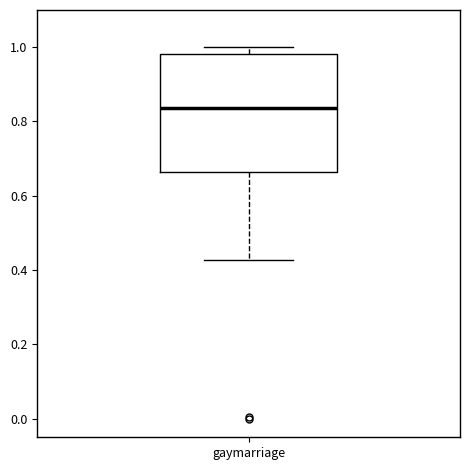

Read this box plot against the y-axis: the position of the median line, the range covered by the box, and the ends of both whiskers. The values are not printed on the chart, so give them approximately, as read against the axis.

median 0.84, box 0.66 to 0.98, whiskers 0.42 to 1.00